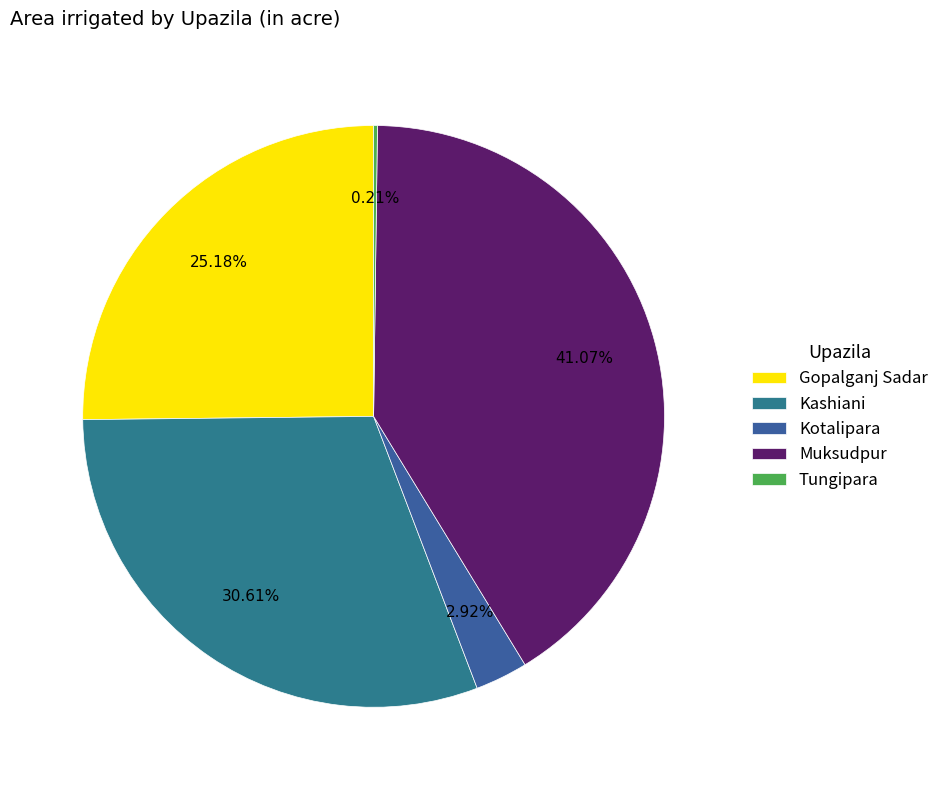

Which slice is the smallest?

Tungipara